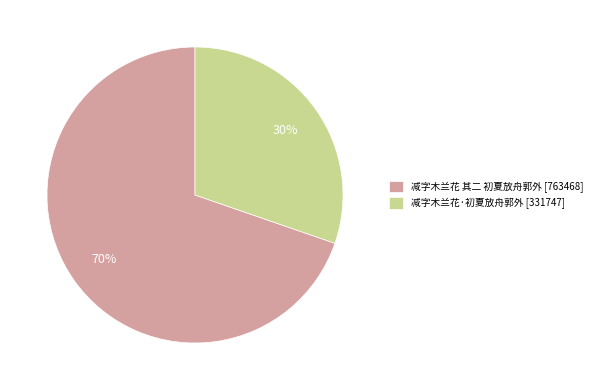

What is the ratio of the value at 减字木兰花 其二 初夏放舟郭外 to the value at 减字木兰花·初夏放舟郭外?

2.3